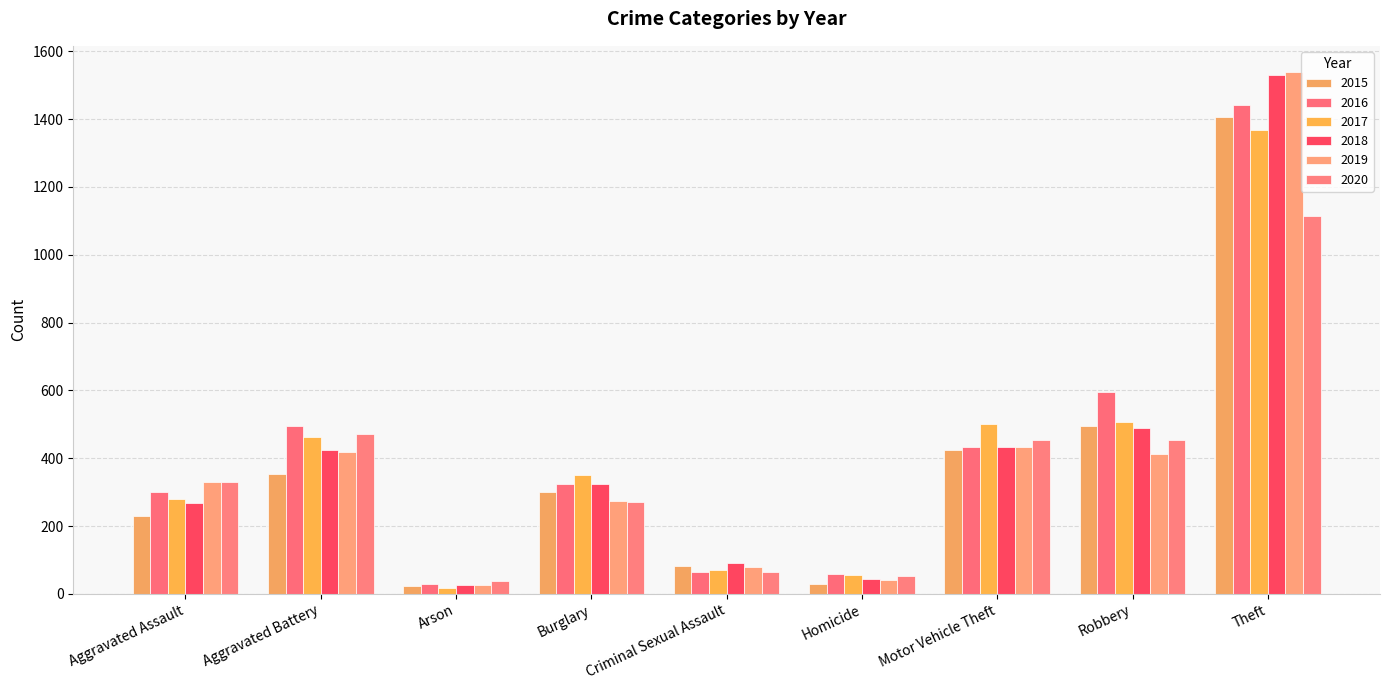

How many data points in 2020 are less than 331?

4